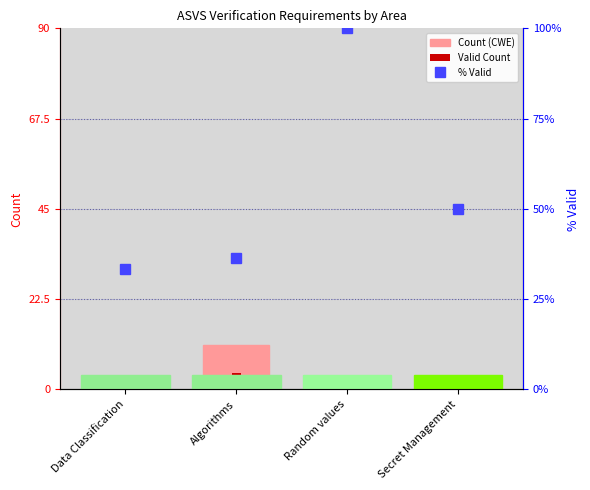

How many Count (CWE) values are between 3 and 11?

3